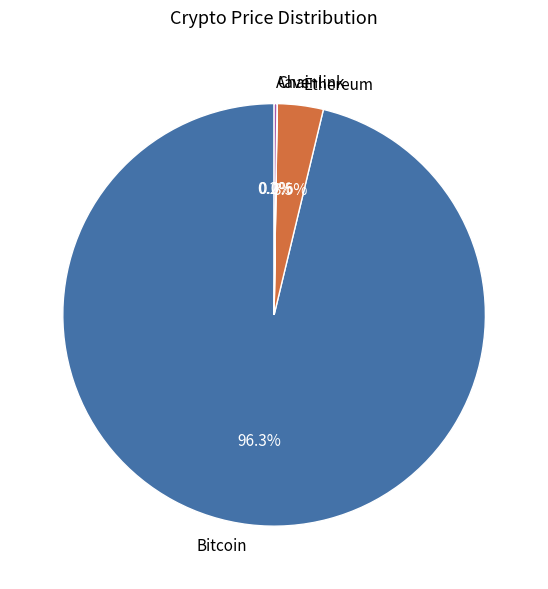

Which slice represents more than half of the pie?

Bitcoin